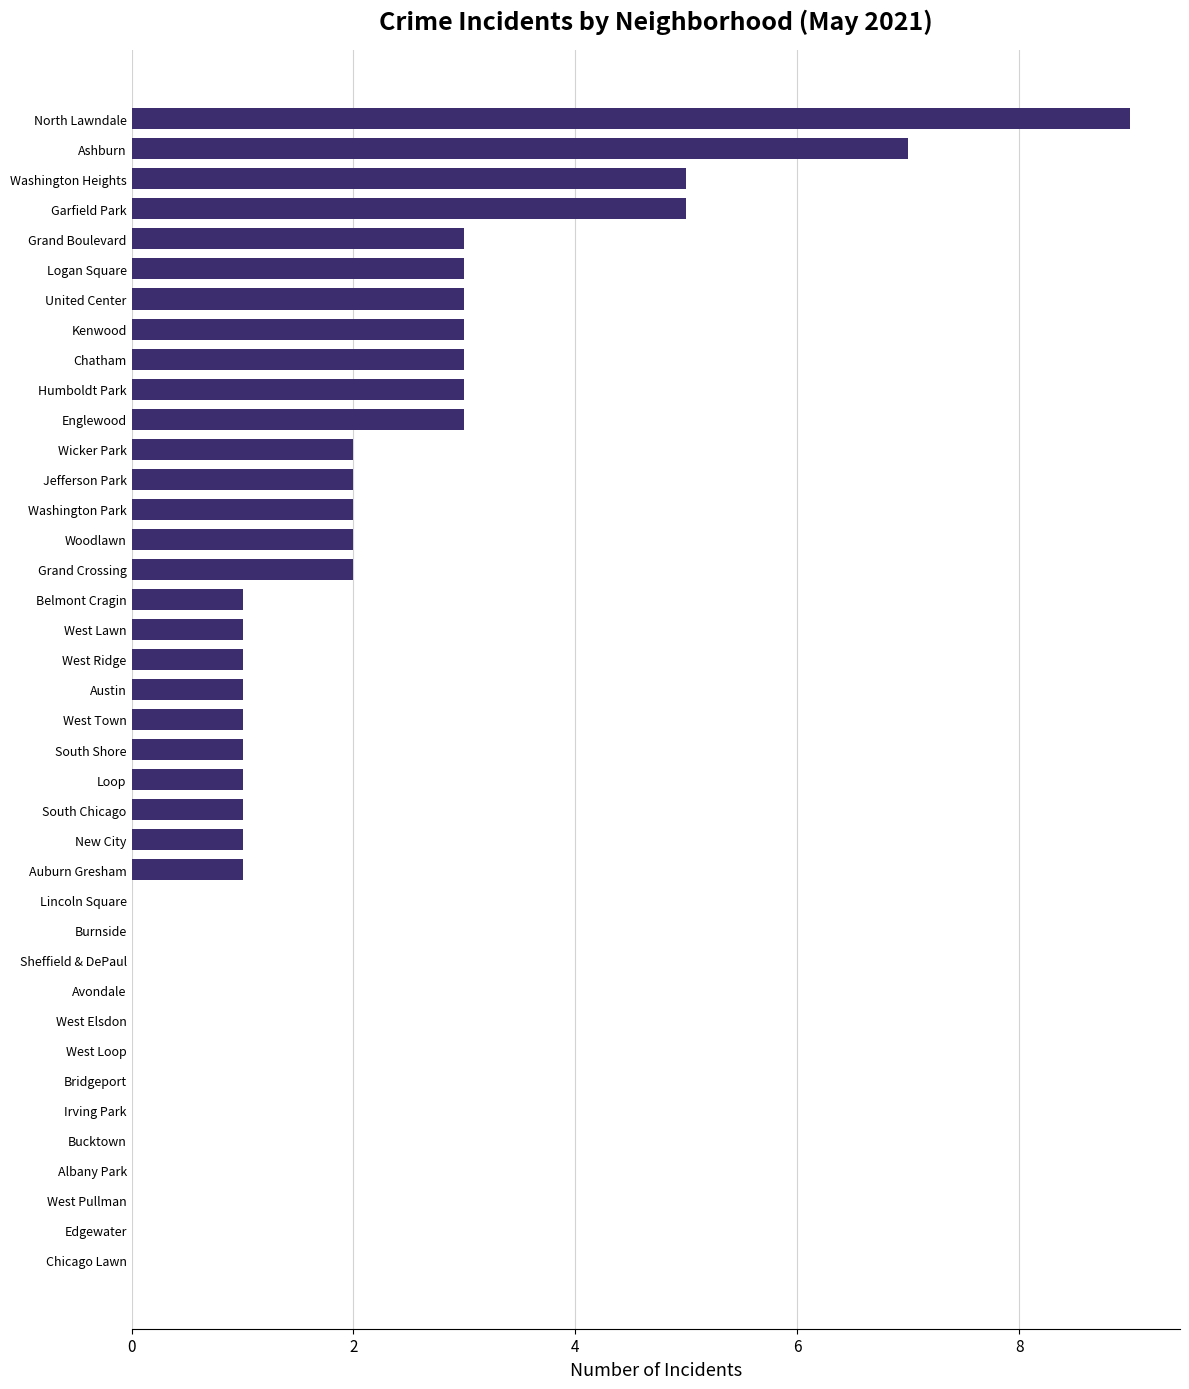

What is the sum of the values at New City and Chatham?

4